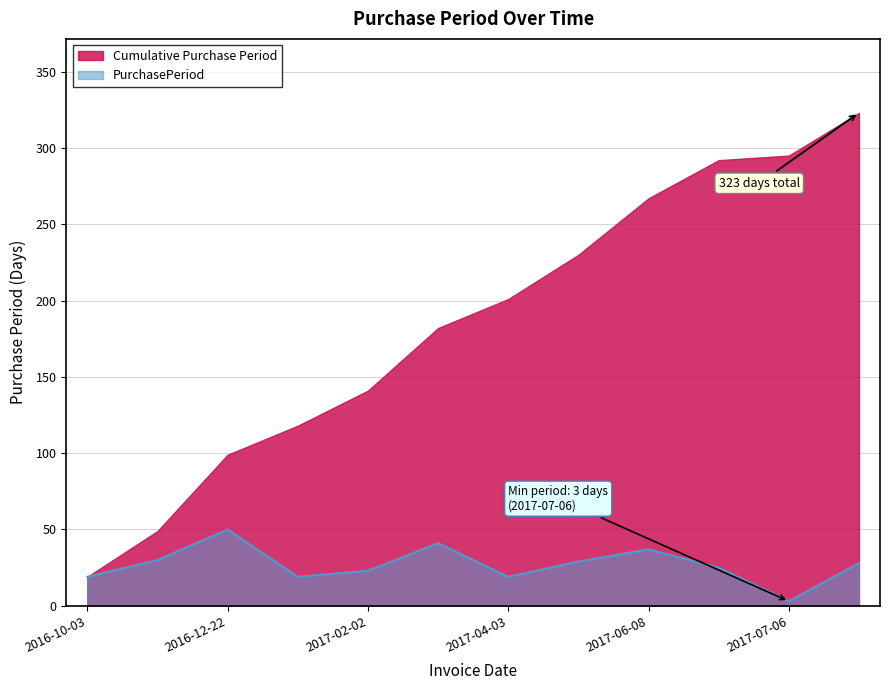

What is the value of the 12th point from the left?

28